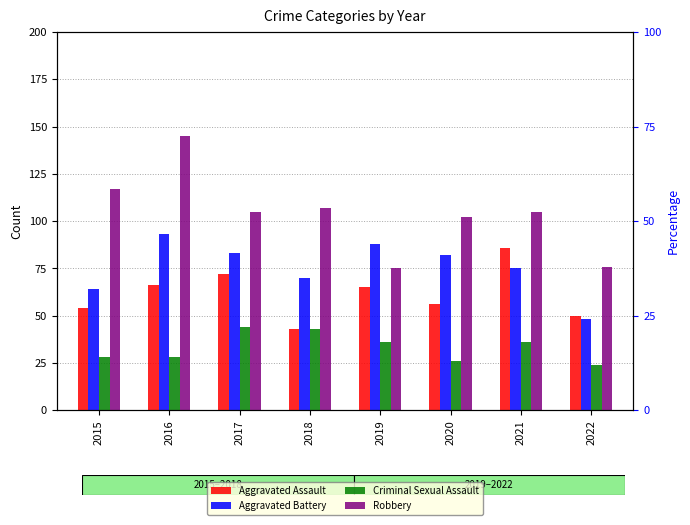

The value of Criminal Sexual Assault at 2019 is 36. True or false?

True